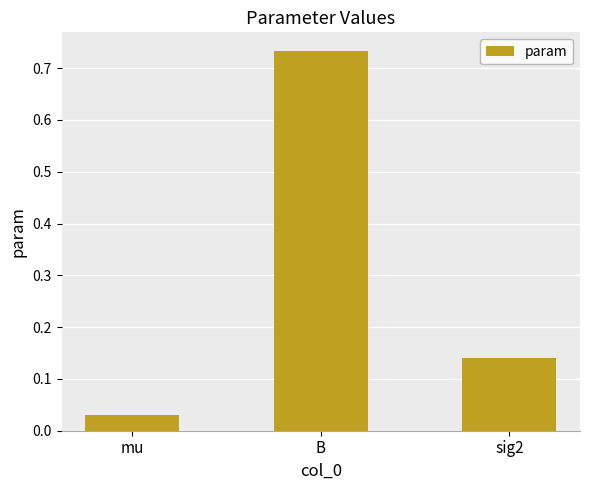

Where is the data nearest to the value 0?

mu